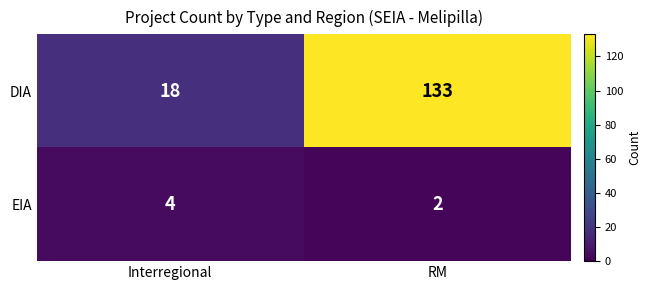

Which series changed the most between Interregional and RM?

DIA